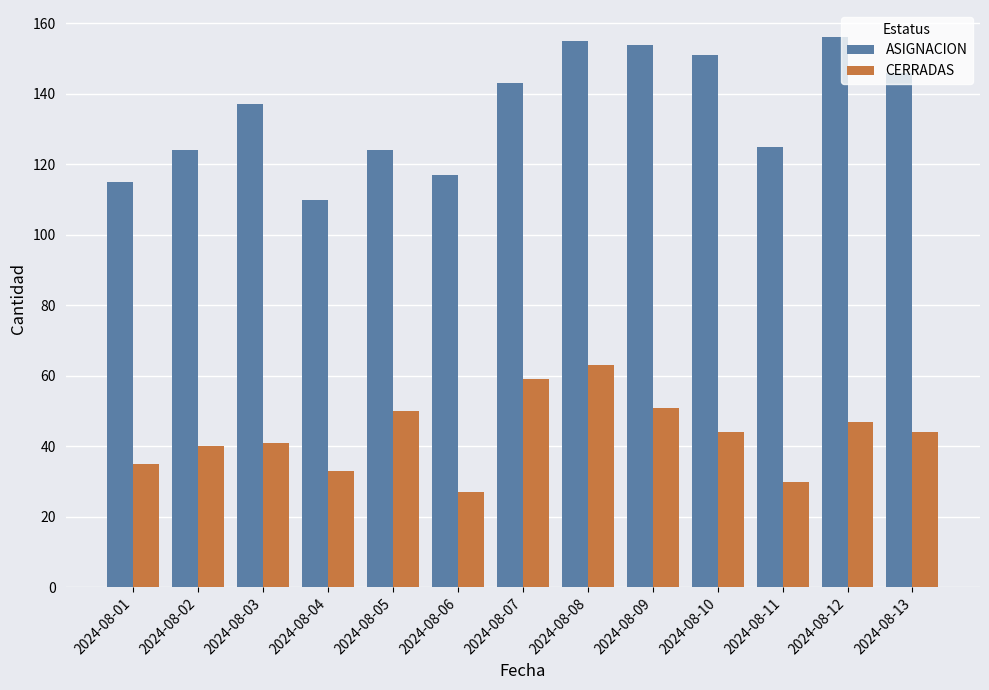

Reading left to right, extract all data points from this chart.

ASIGNACION: 2024-08-01=115	2024-08-02=124	2024-08-03=137	2024-08-04=110	2024-08-05=124	2024-08-06=117	2024-08-07=143	2024-08-08=155	2024-08-09=154	2024-08-10=151	2024-08-11=125	2024-08-12=156	2024-08-13=146
CERRADAS: 2024-08-01=35	2024-08-02=40	2024-08-03=41	2024-08-04=33	2024-08-05=50	2024-08-06=27	2024-08-07=59	2024-08-08=63	2024-08-09=51	2024-08-10=44	2024-08-11=30	2024-08-12=47	2024-08-13=44